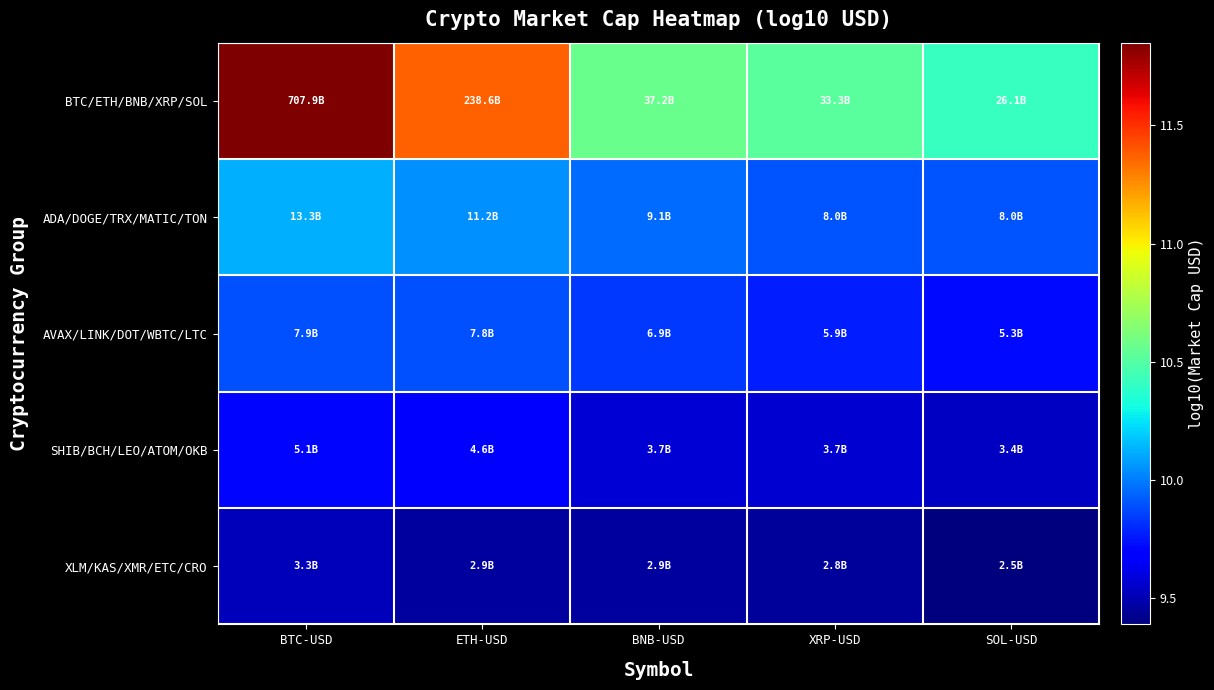

What is the greatest value displayed?

11.8